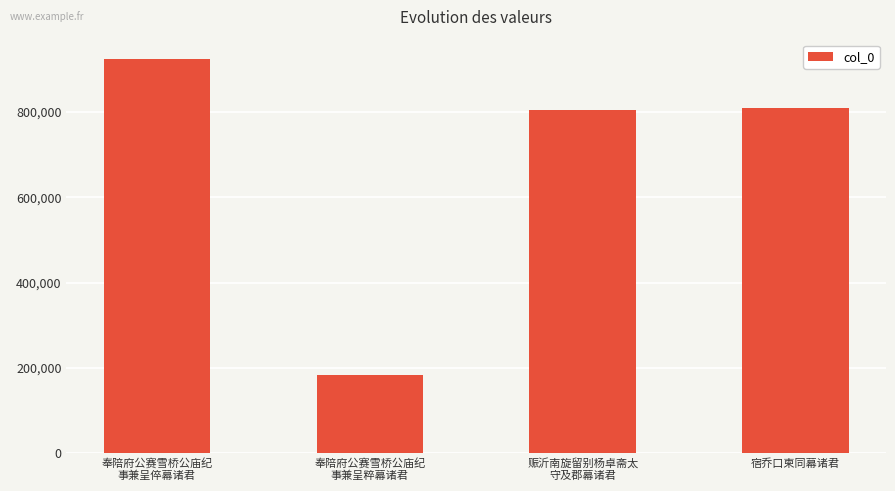

Count the number of categories in the chart.

4